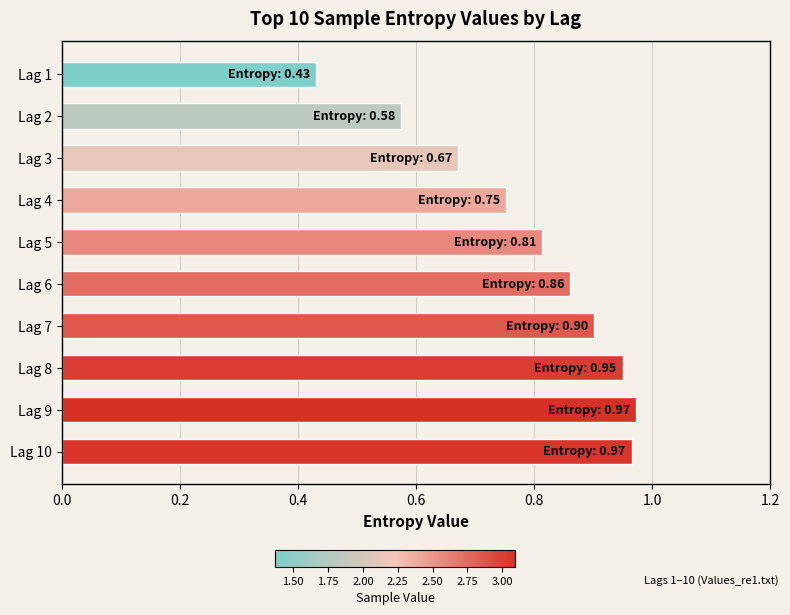

Between Lag 7 and Lag 4, which is larger?

Lag 7